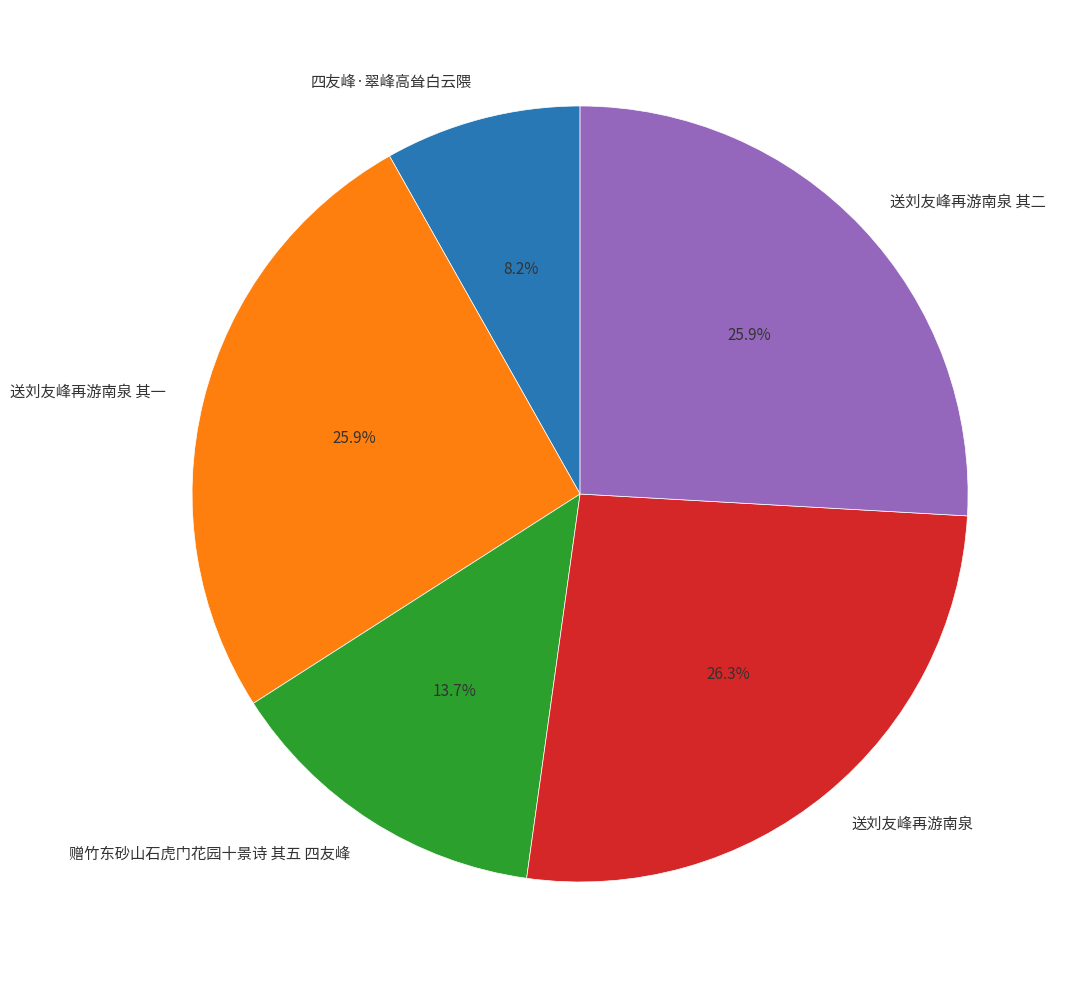

Combined, what portion of the pie is 四友峰·翠峰高耸白云隈 and 送刘友峰再游南泉?

34.5%